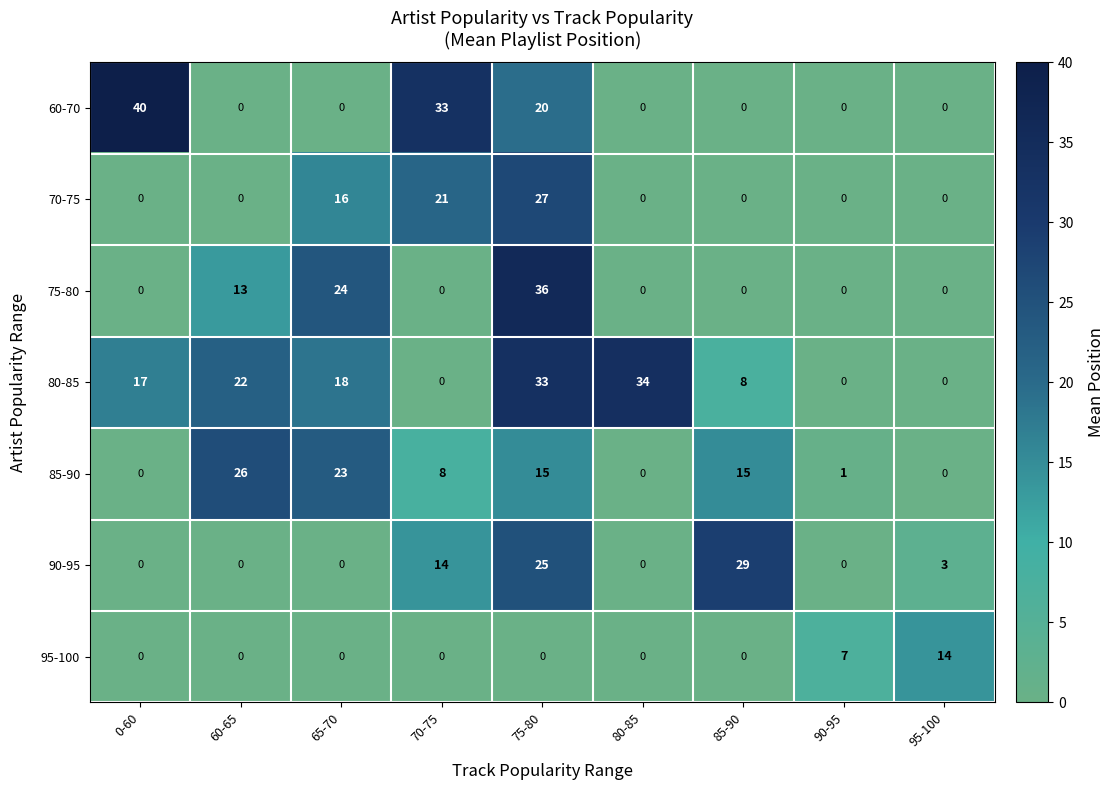

True or false: 75-80 has a value of 13 at 60-65.

True